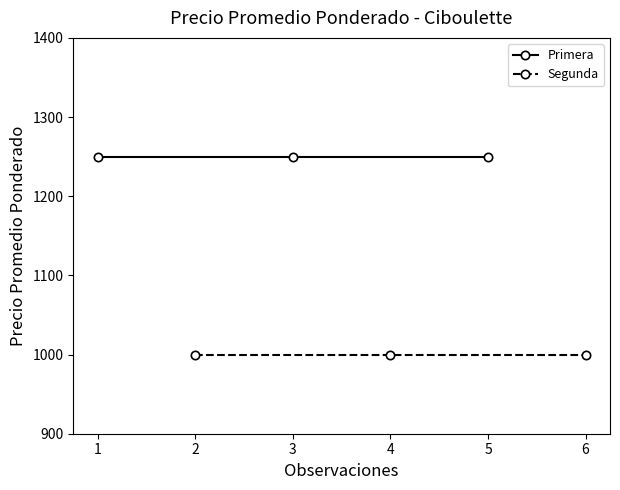

What are all the series names shown in the legend?

Primera, Segunda